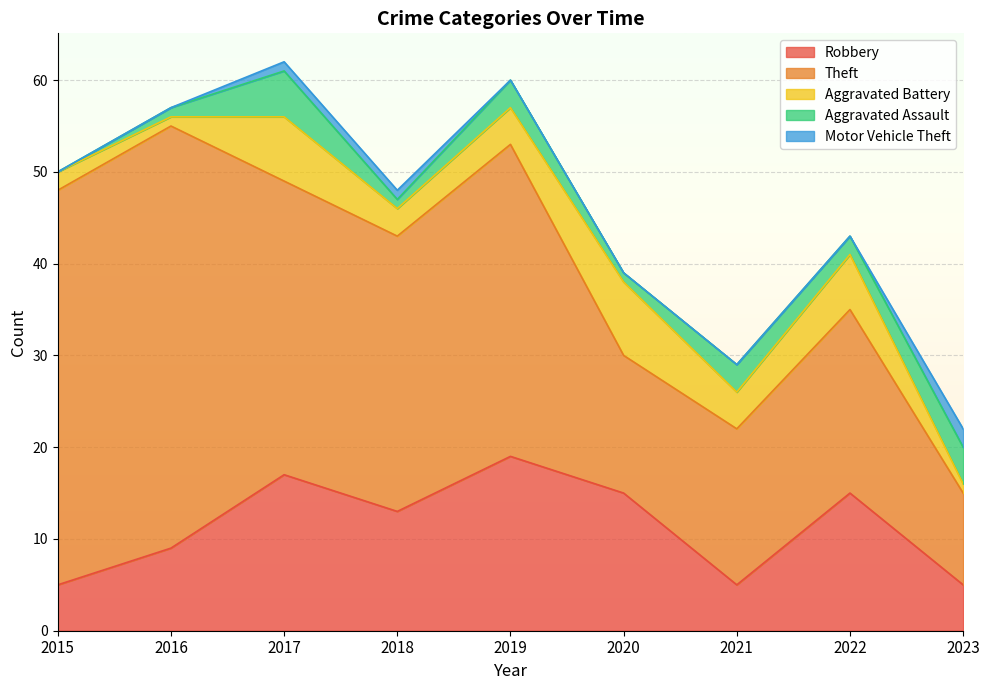

What is the value of the Aggravated Battery point at the 8th from the left?

6